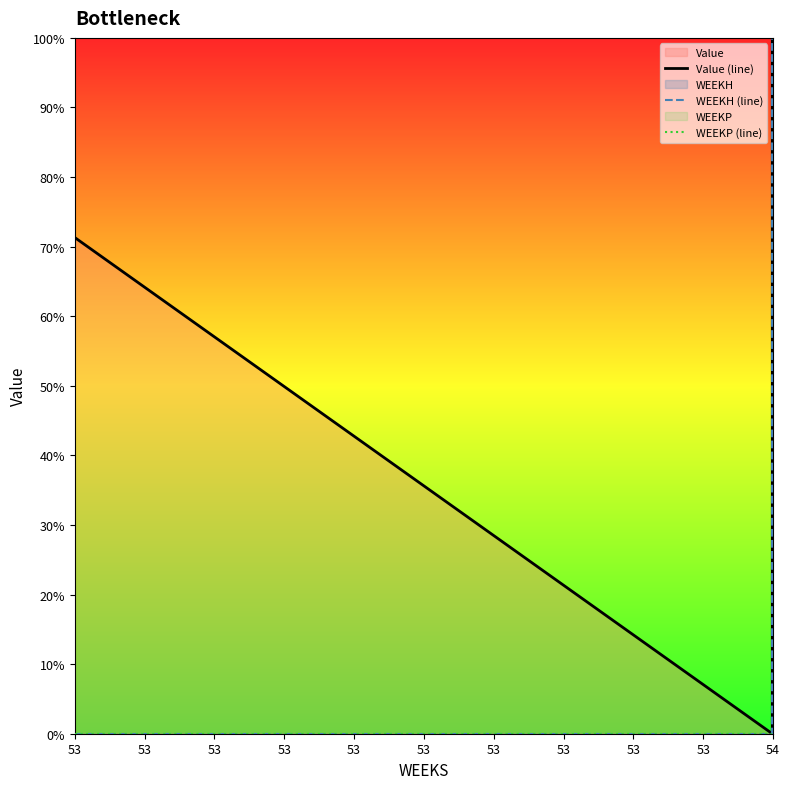

True or false: WEEKH (line) has a value of 0.0 at 53.

True